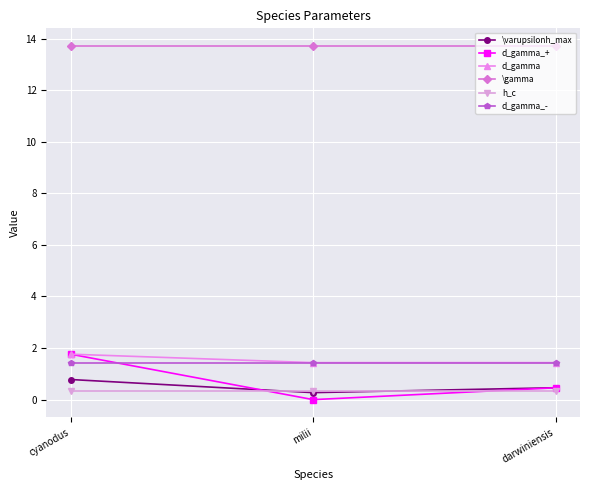

What is the sum of the h_c values at cyanodus and milii?

0.7